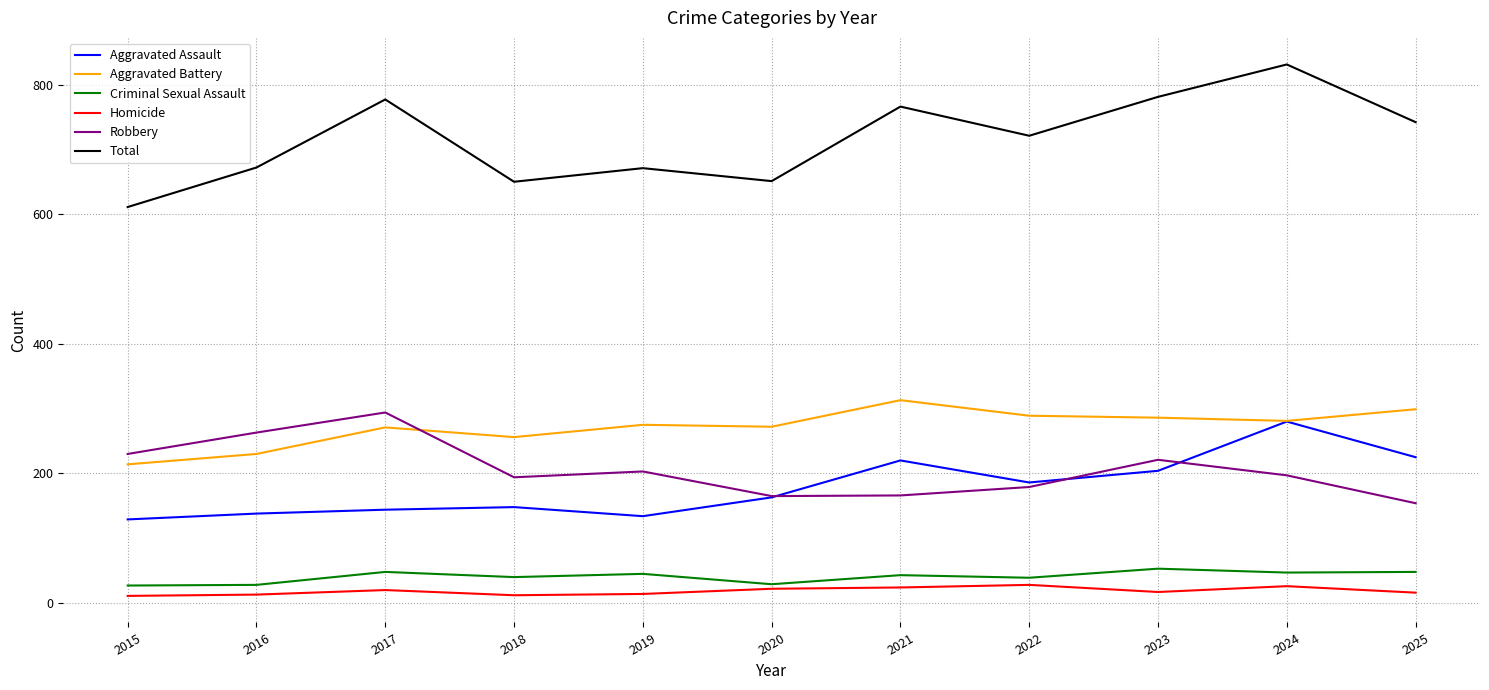

Is it true that Homicide equals 13 at 2016?

True